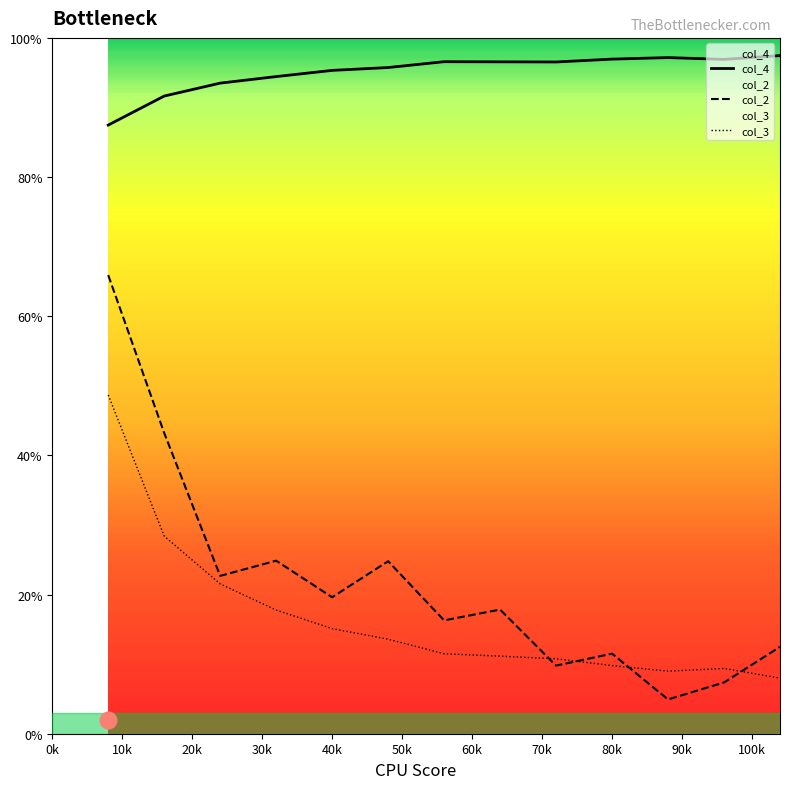

Which series has the largest total across all categories?

col_4